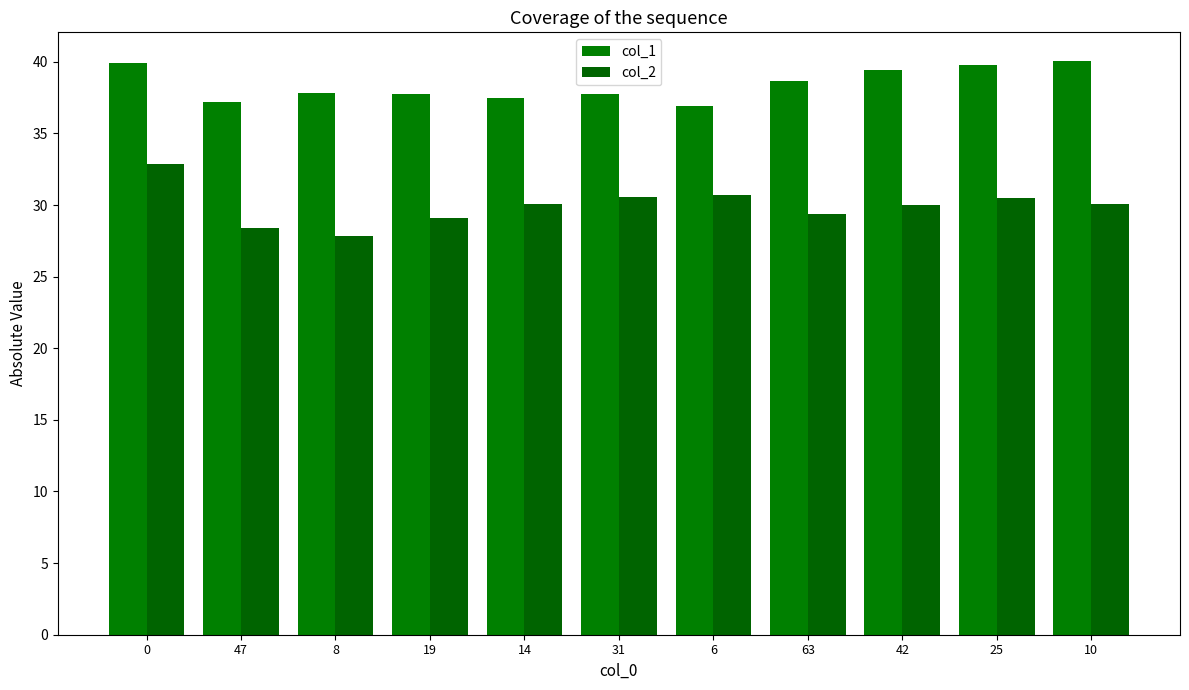

What is the difference between the highest and lowest values at 0?

7.1